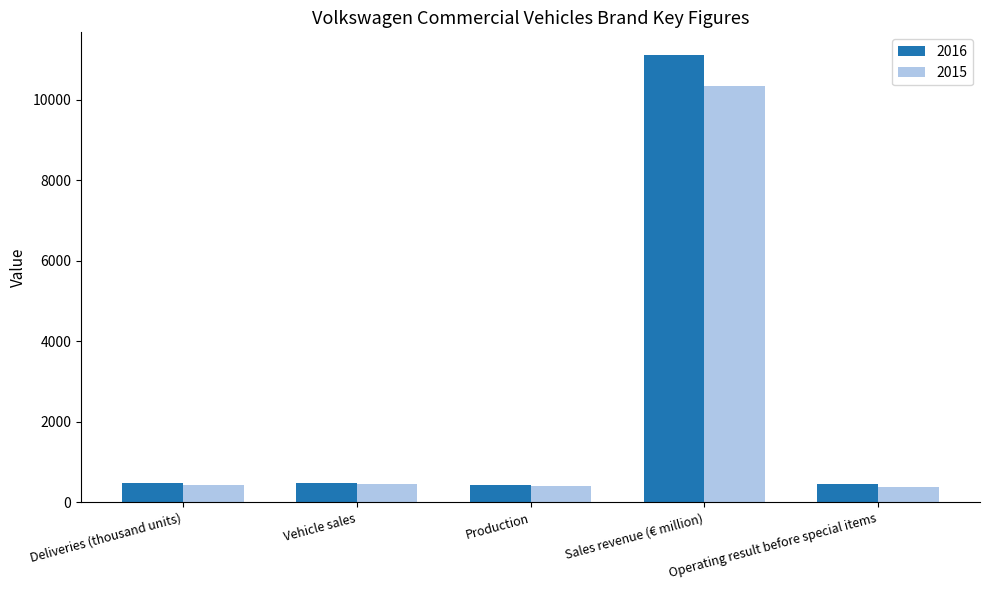

Rank the series by their maximum value, from highest to lowest.

2016, 2015